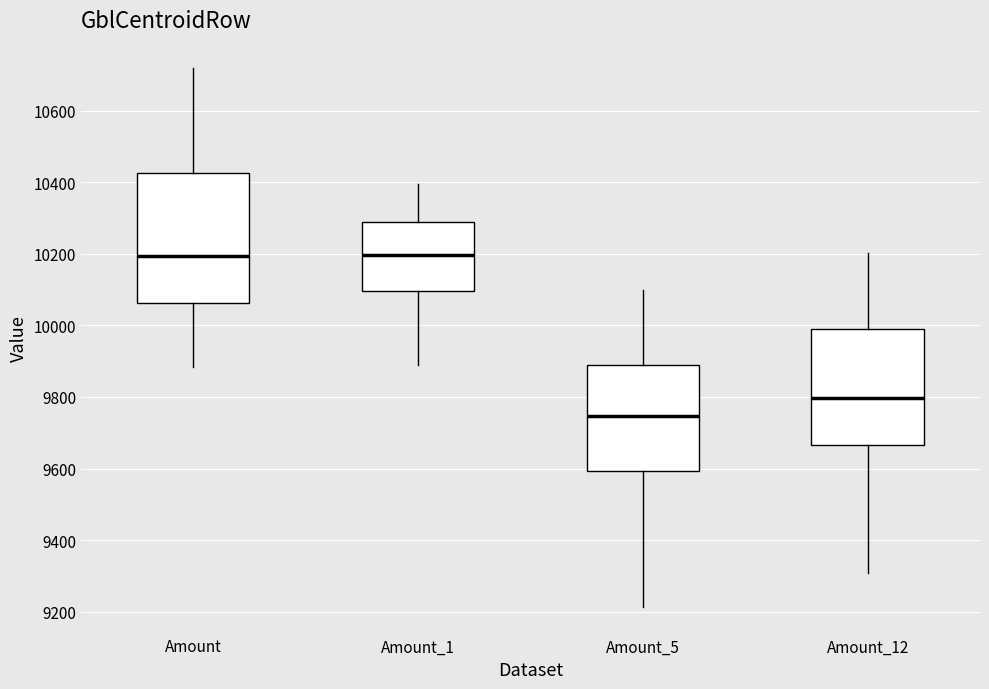

Which box is the tallest, from its lower edge to its upper edge?

Amount